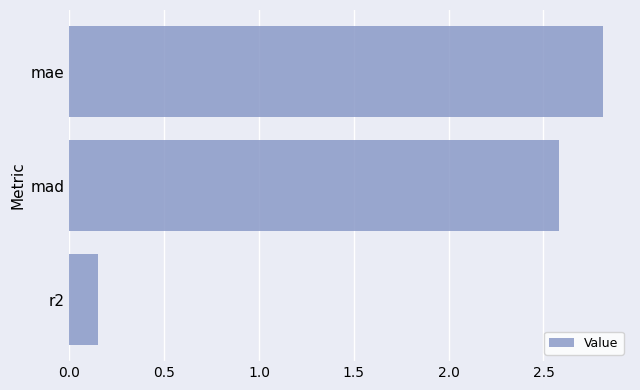

Between r2 and mad, which is larger?

mad